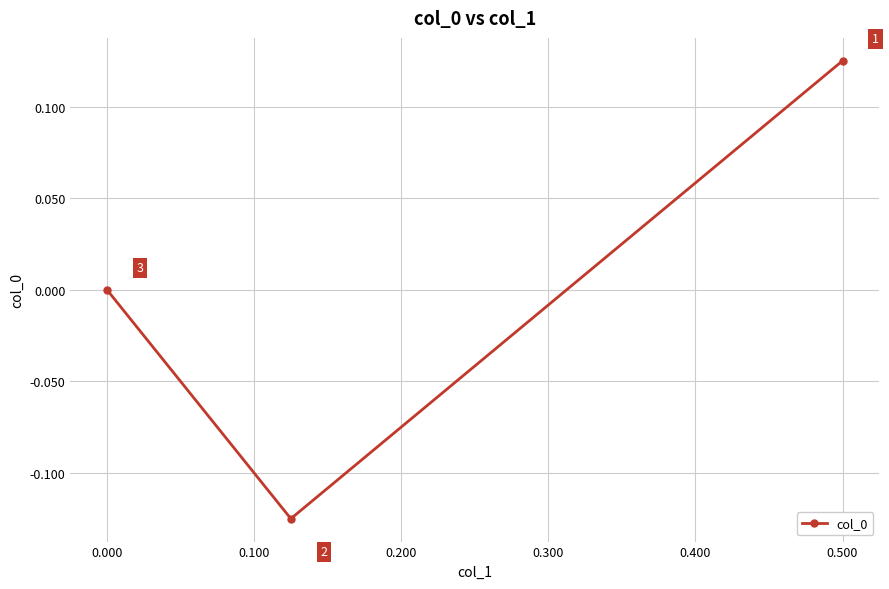

How many negative values are there?

1